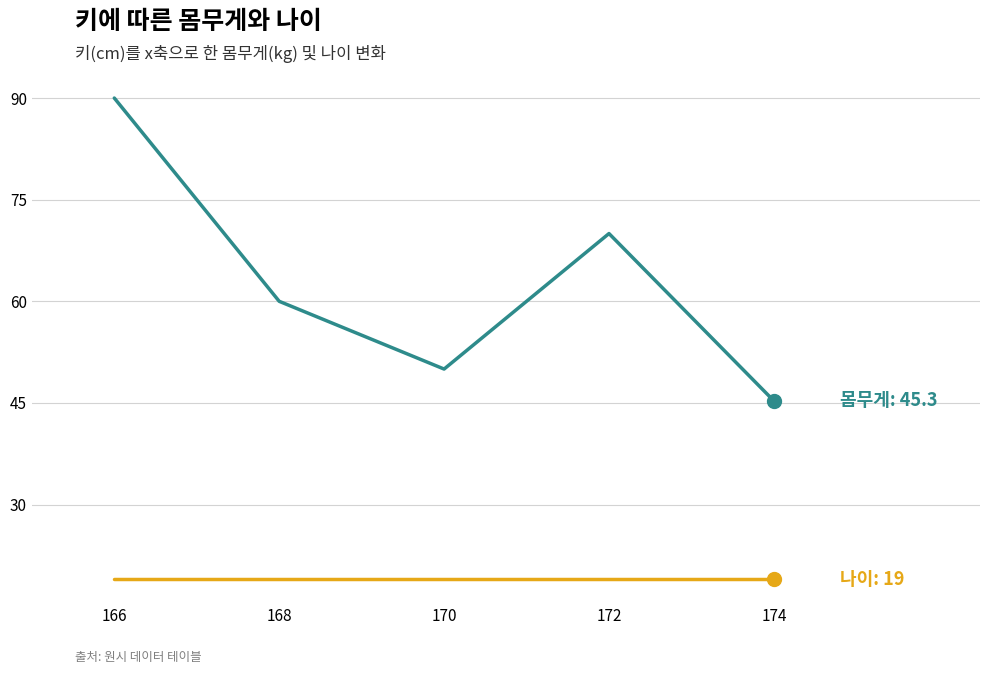

What is the spread (max minus min) of values at 166?

71.0